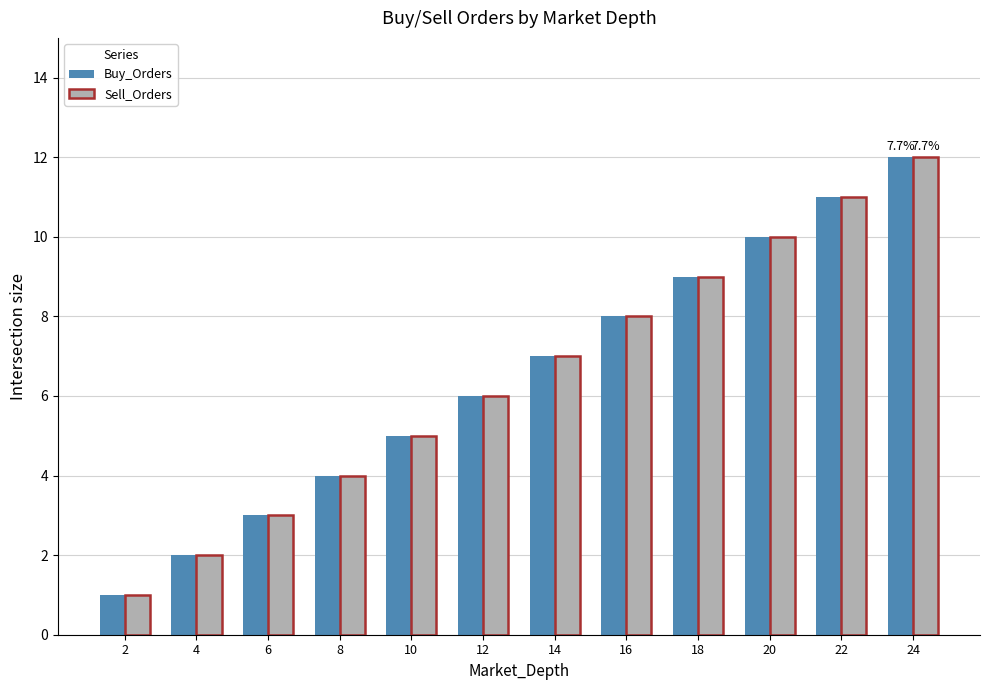

How many data points in Buy_Orders are less than 7?

6